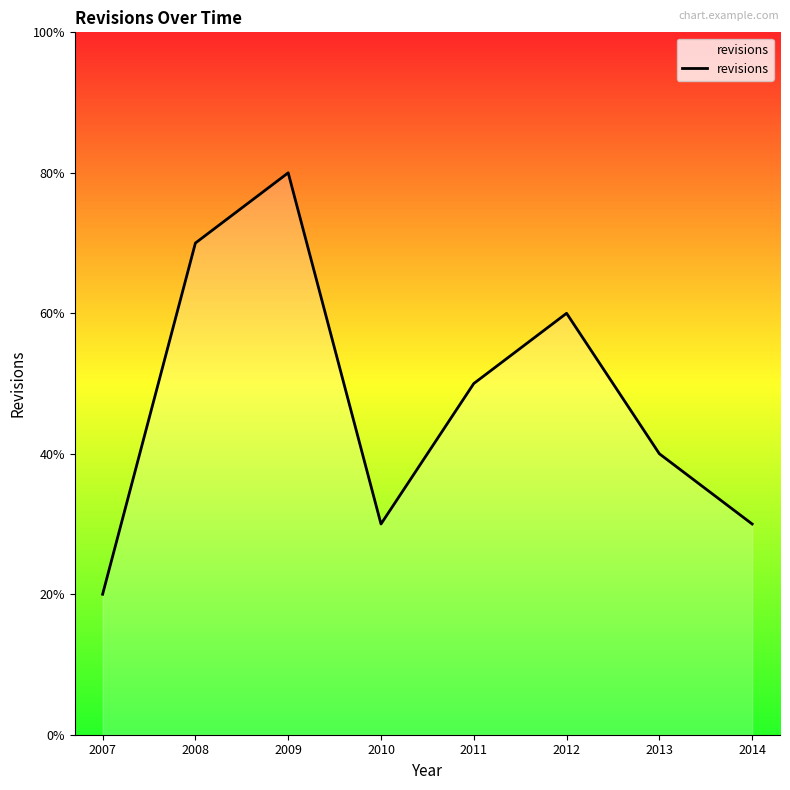

Does the chart have visible grid lines?

No